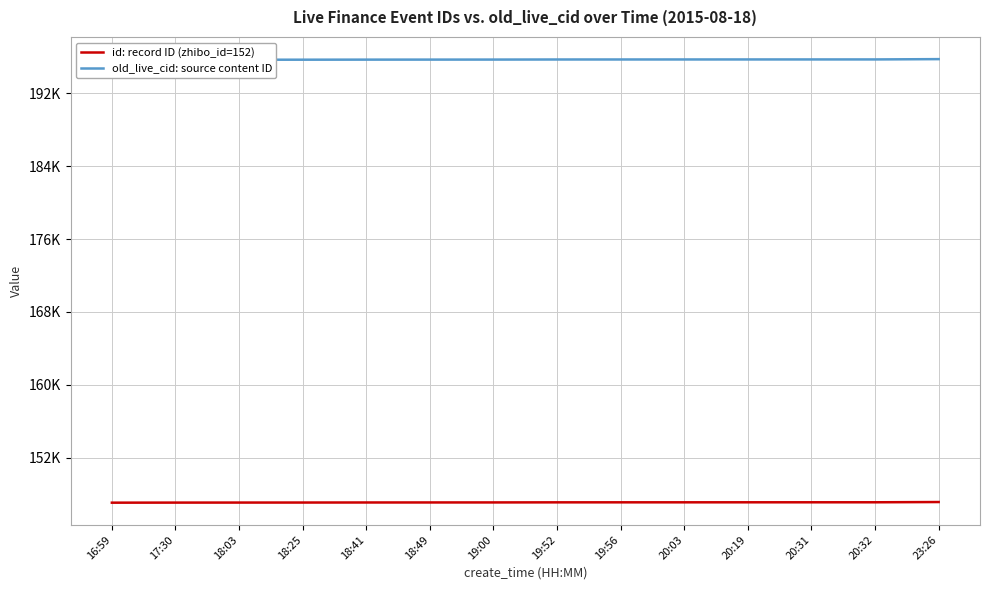

True or false: id: record ID (zhibo_id=152) and old_live_cid: source content ID cross at least once.

False